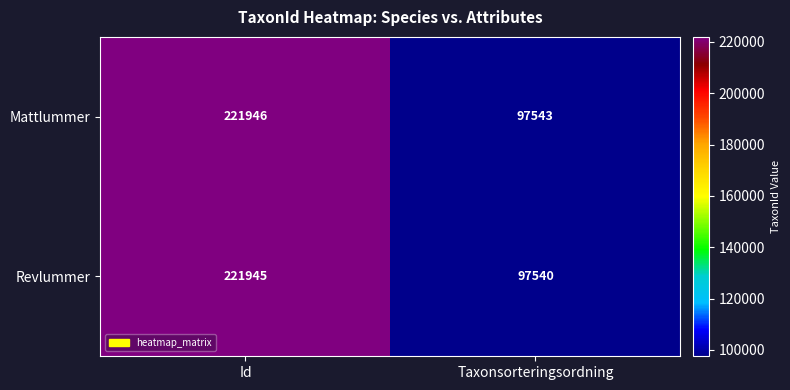

What is the difference between the Mattlummer values at Id and Taxonsorteringsordning?

124403